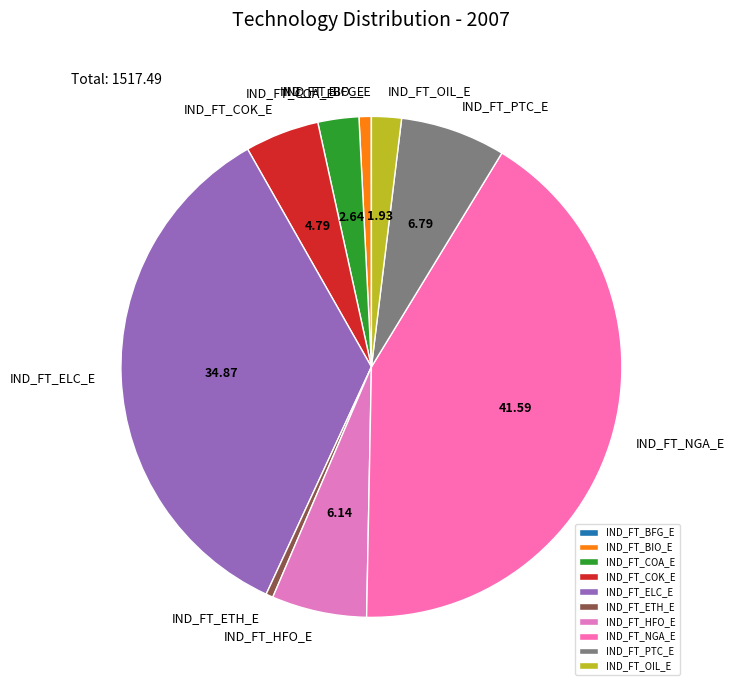

Which slice is the largest?

IND_FT_NGA_E